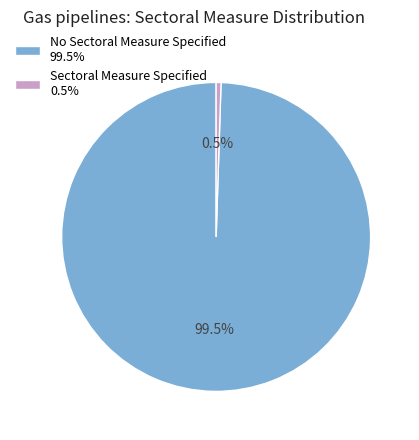

To the nearest percent, what is the average slice percentage?

50%